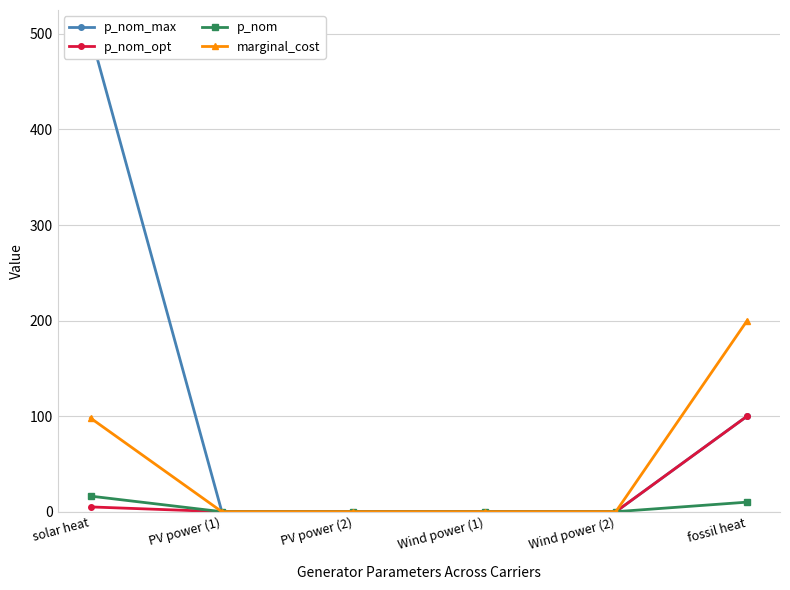

Reading right to left, list all the values displayed in this chart.

p_nom_max: fossil heat=100.0	Wind power (2)=0.0	Wind power (1)=0.0	PV power (2)=0.0	PV power (1)=0.0	solar heat=500.0
p_nom_opt: fossil heat=100.0	Wind power (2)=0.0	Wind power (1)=0.0	PV power (2)=0.0	PV power (1)=0.0	solar heat=5.0
p_nom: fossil heat=10.0	Wind power (2)=0.0	Wind power (1)=0.0	PV power (2)=0.0	PV power (1)=0.0	solar heat=16.3
marginal_cost: fossil heat=200.0	Wind power (2)=0.0	Wind power (1)=0.0	PV power (2)=0.0	PV power (1)=0.0	solar heat=98.0